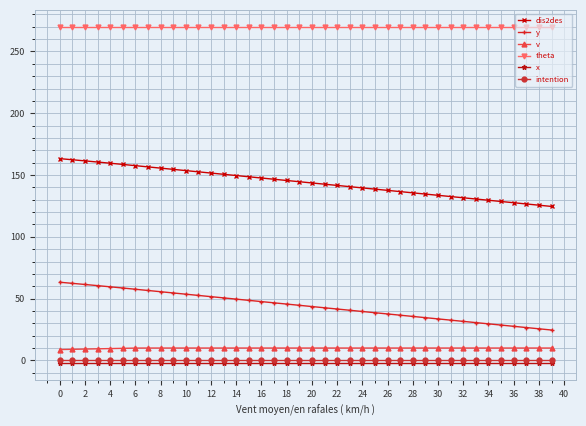

What are all the series names shown in the legend?

dis2des, y, v, theta, x, intention